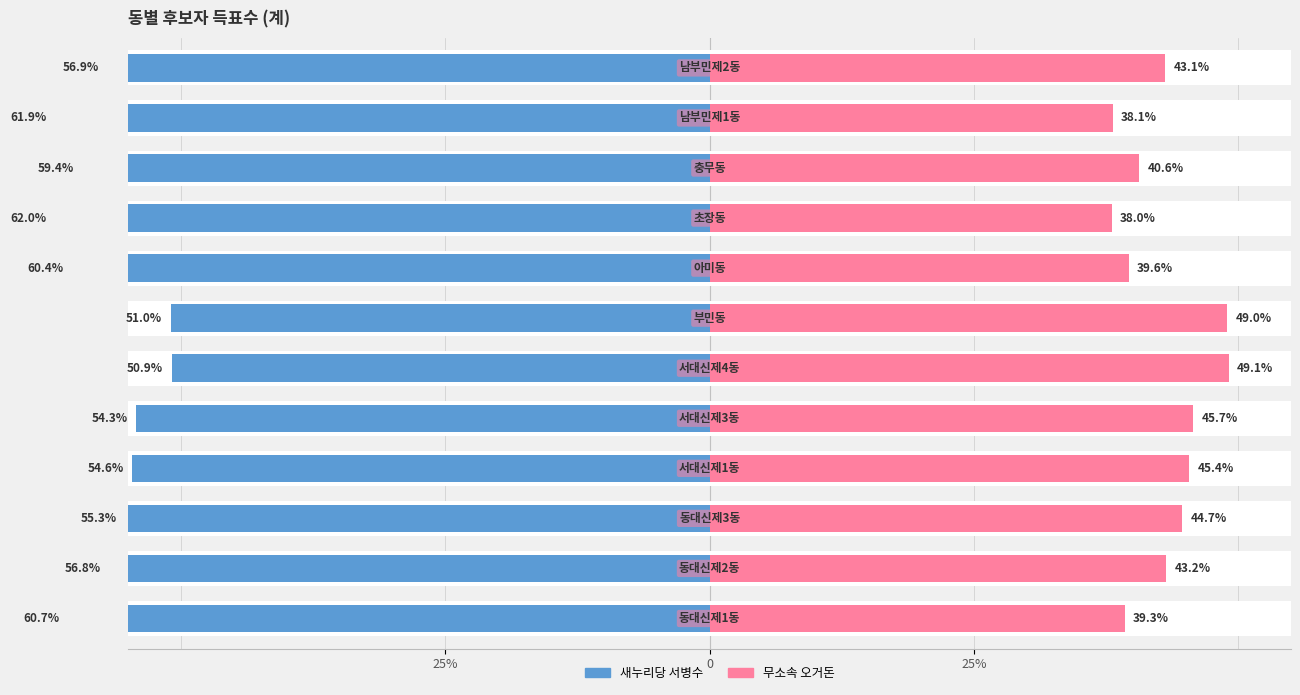

Which series has the widest spread of values?

무소속 오거돈